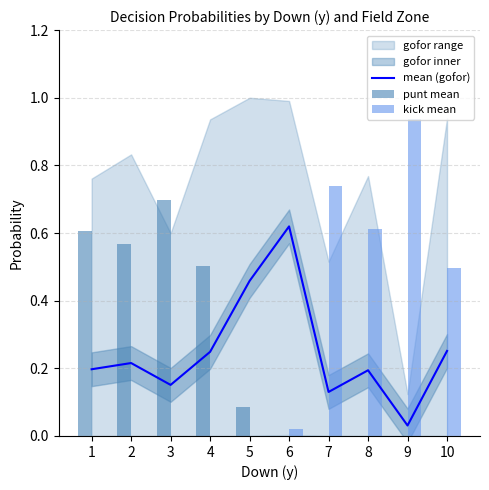

Rank the series at 3 from lowest to highest value.

kick mean, mean (gofor), punt mean